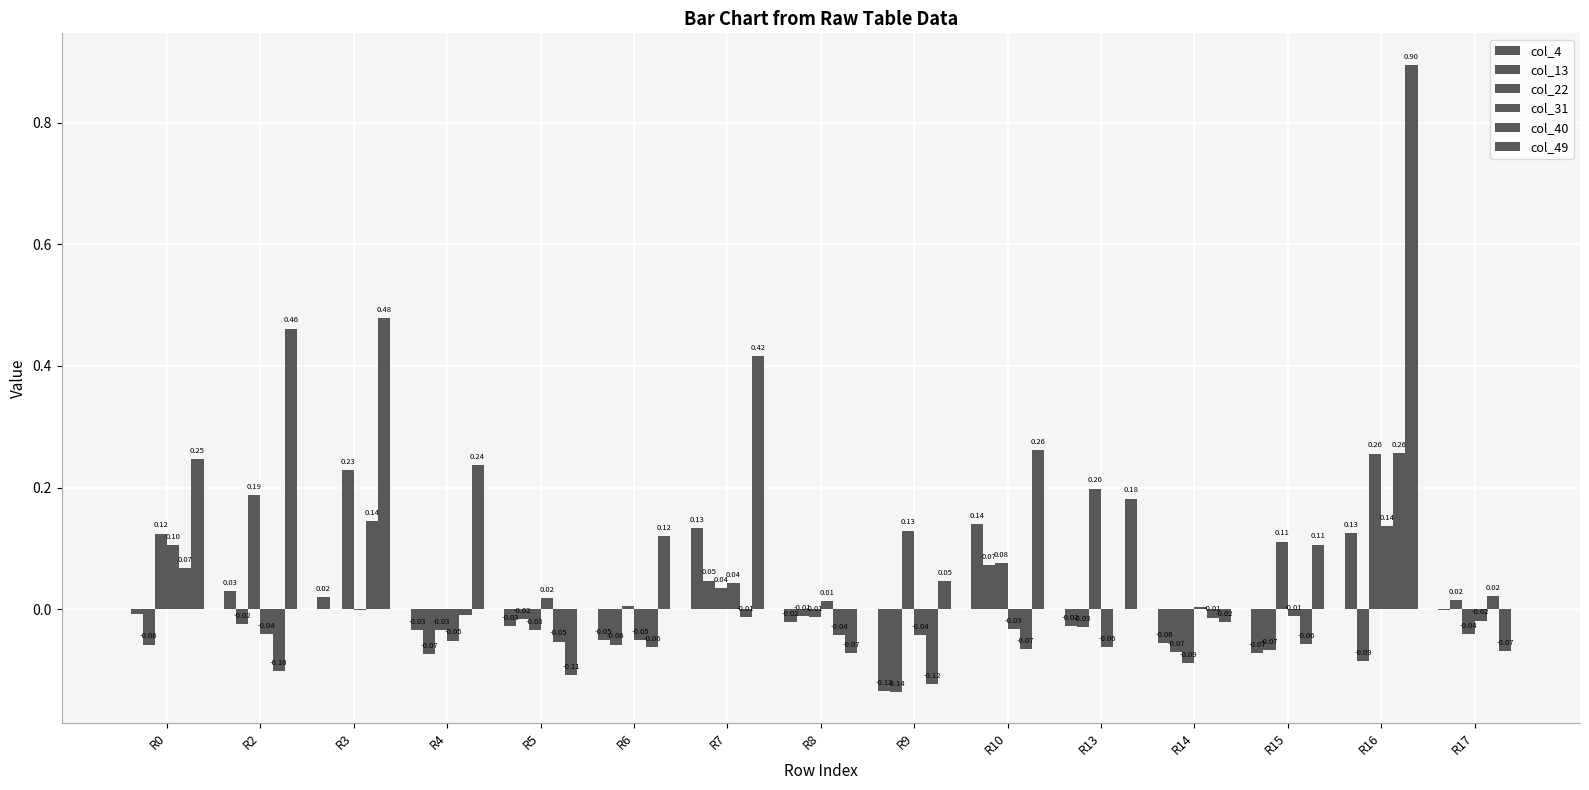

How many values in col_31 are above zero?

6